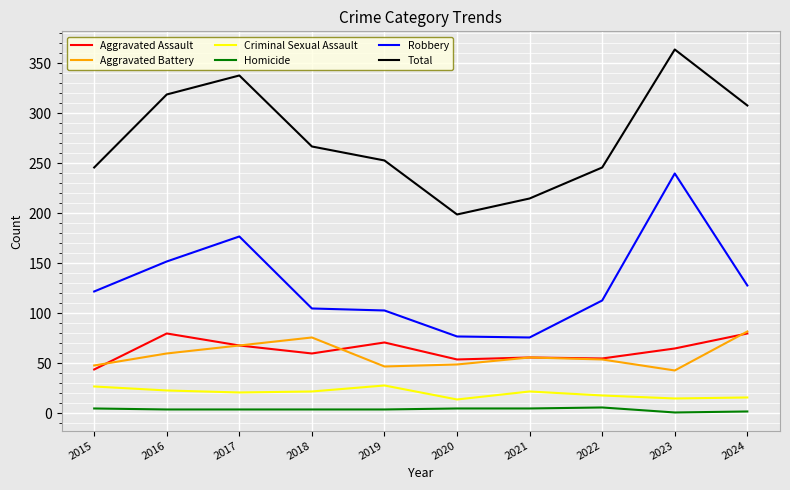

At which label does Aggravated Battery first exceed 56?

2016